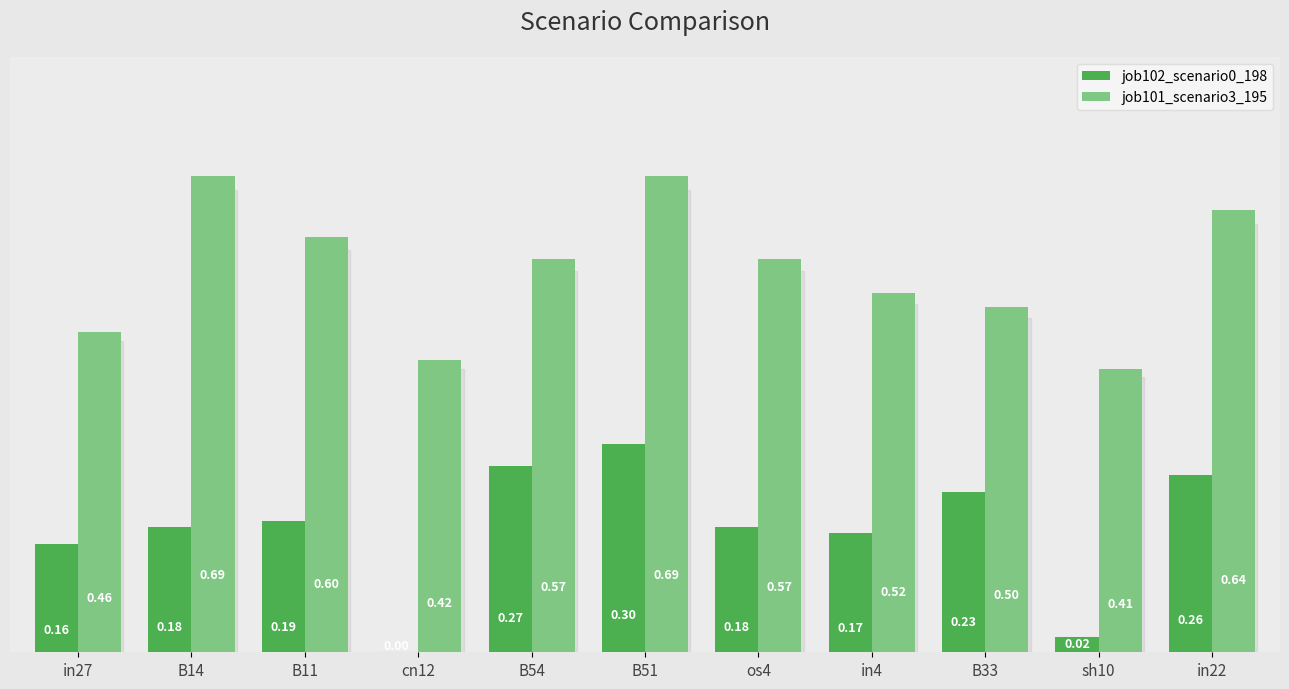

Count the job101_scenario3_195 values in the range 0 to 1.

11